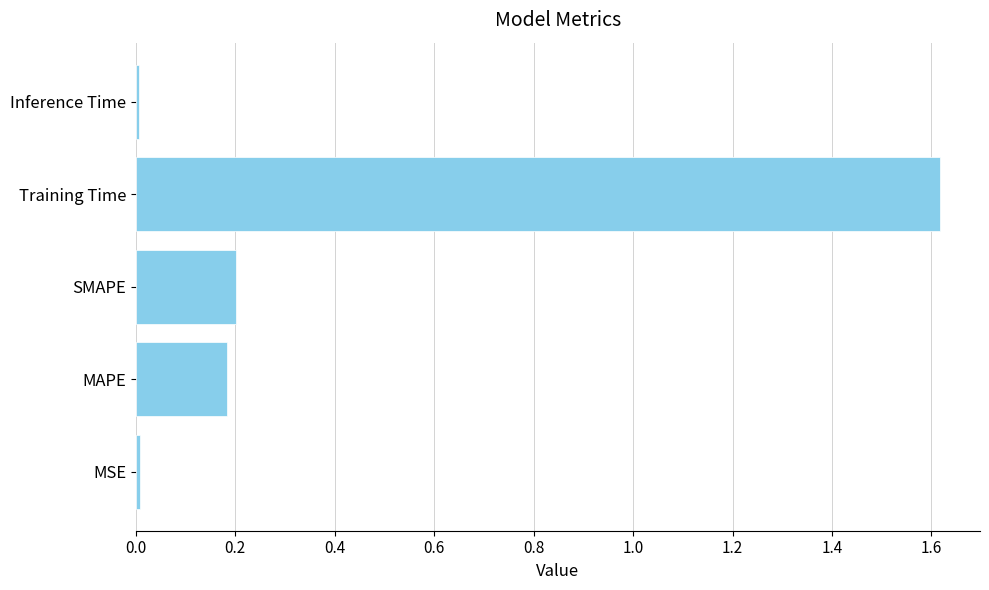

Is it true that the value at SMAPE is 0.2?

True